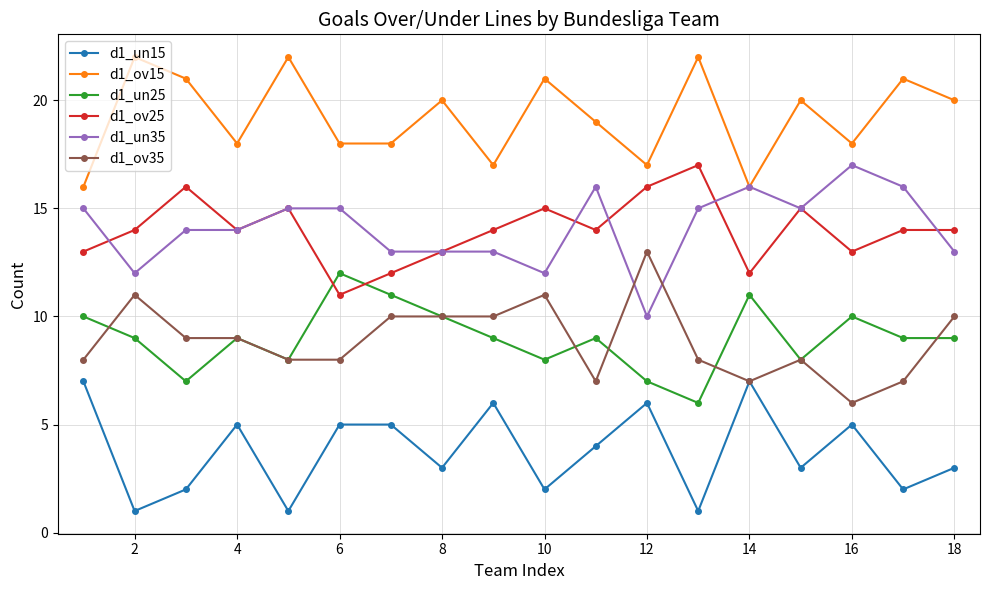

True or false: d1_un25 and d1_un35 cross at least once.

False